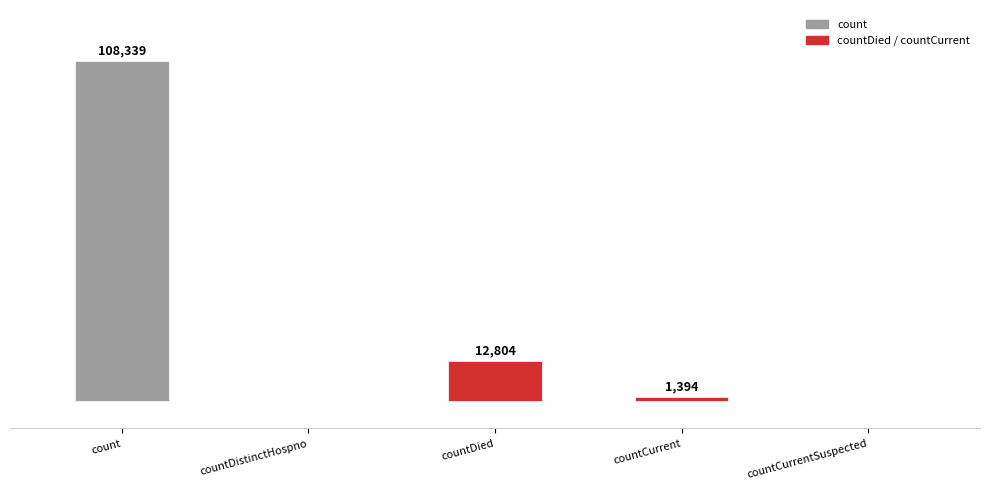

At which category does the chart reach its peak across all series?

count